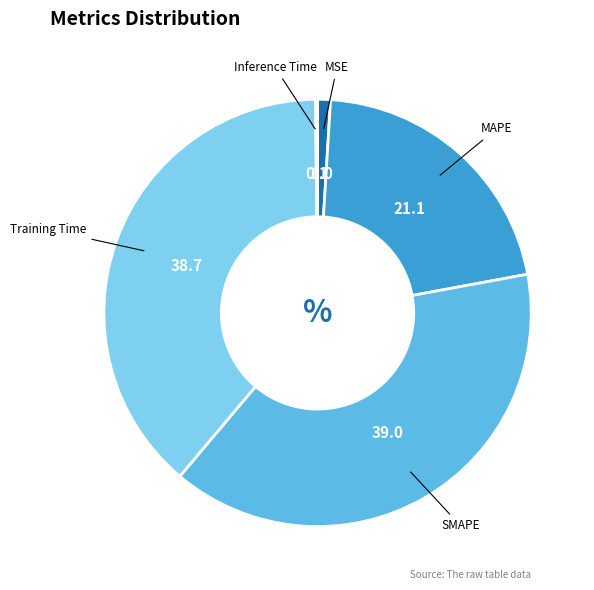

Does any single category account for the majority?

No